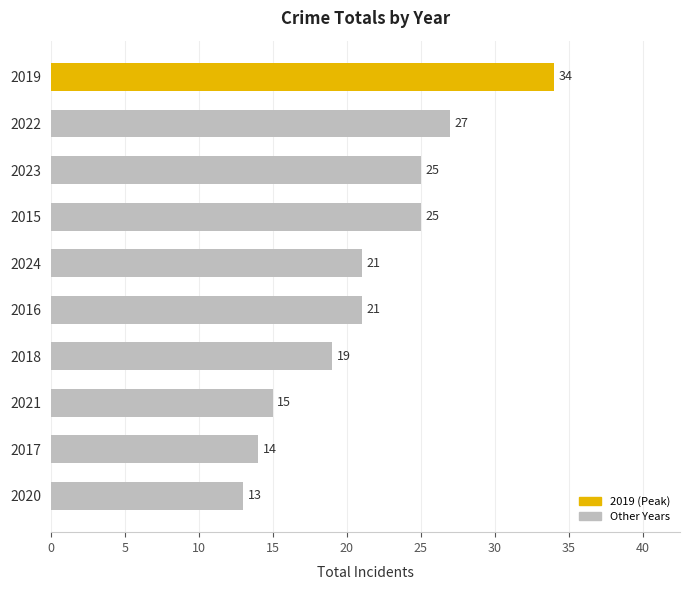

Reading bottom to top, extract all data points from this chart.

13	14	15	19	21	21	25	25	27	34